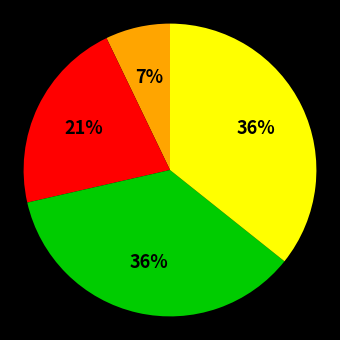

Is there a majority slice in this chart?

No